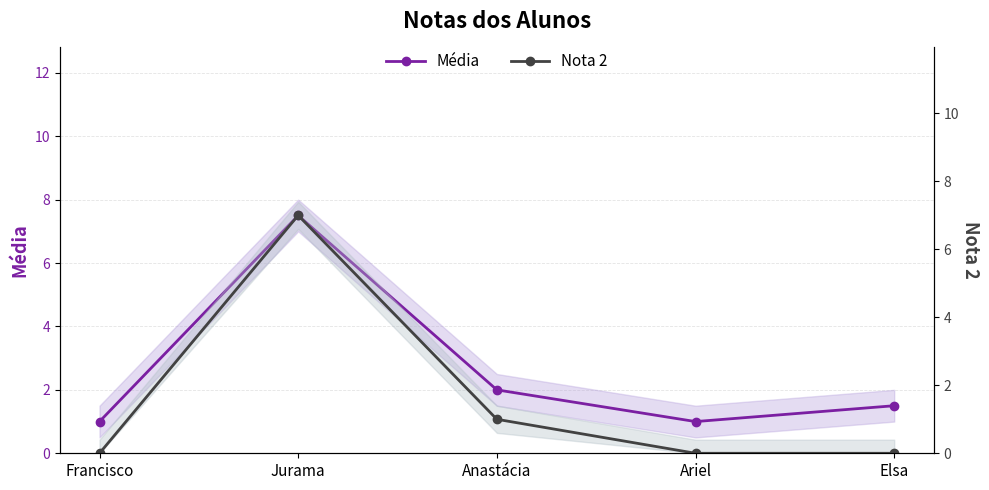

Between Ariel and Jurama, which is larger?

Jurama